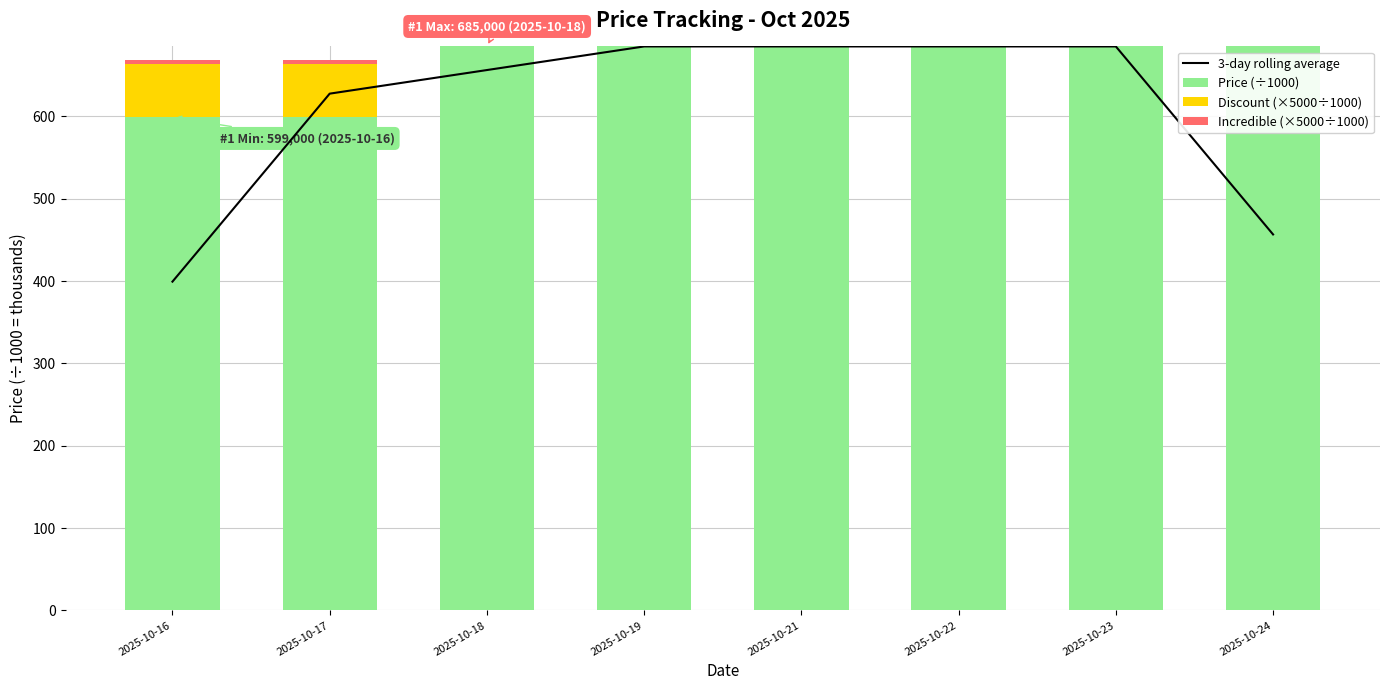

Which series has the largest range (max minus min)?

3-day rolling average